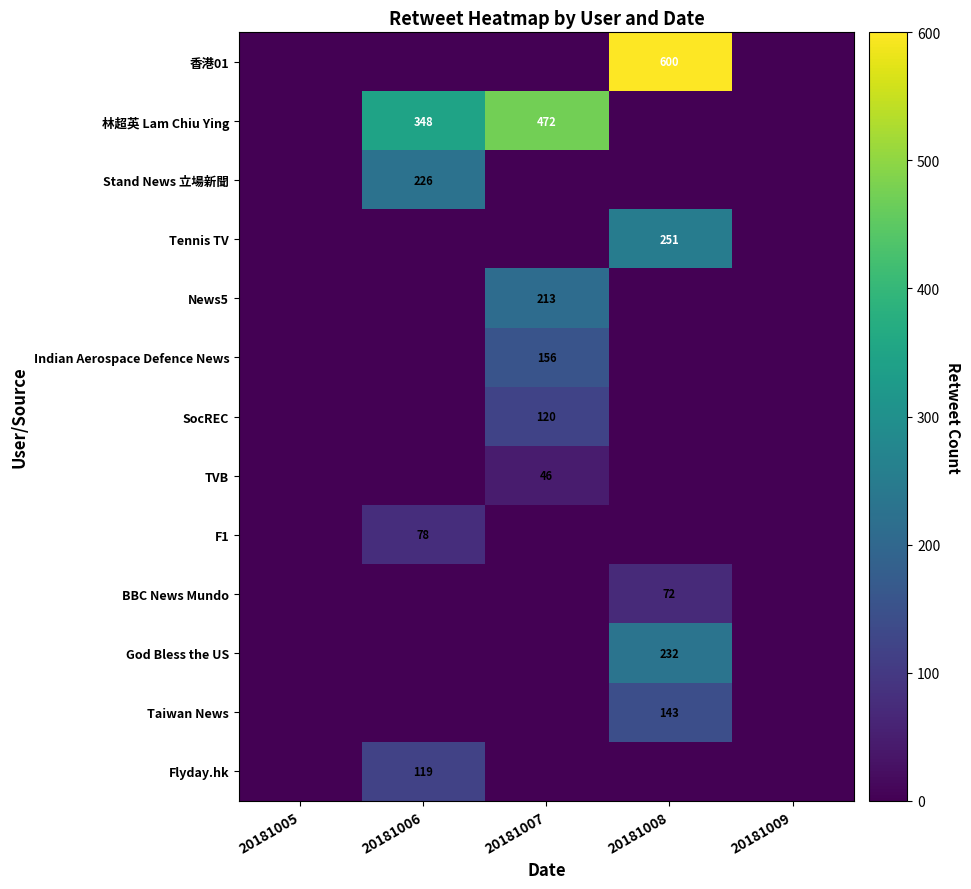

The TVB series shows 46 at 20181007. True or false?

True